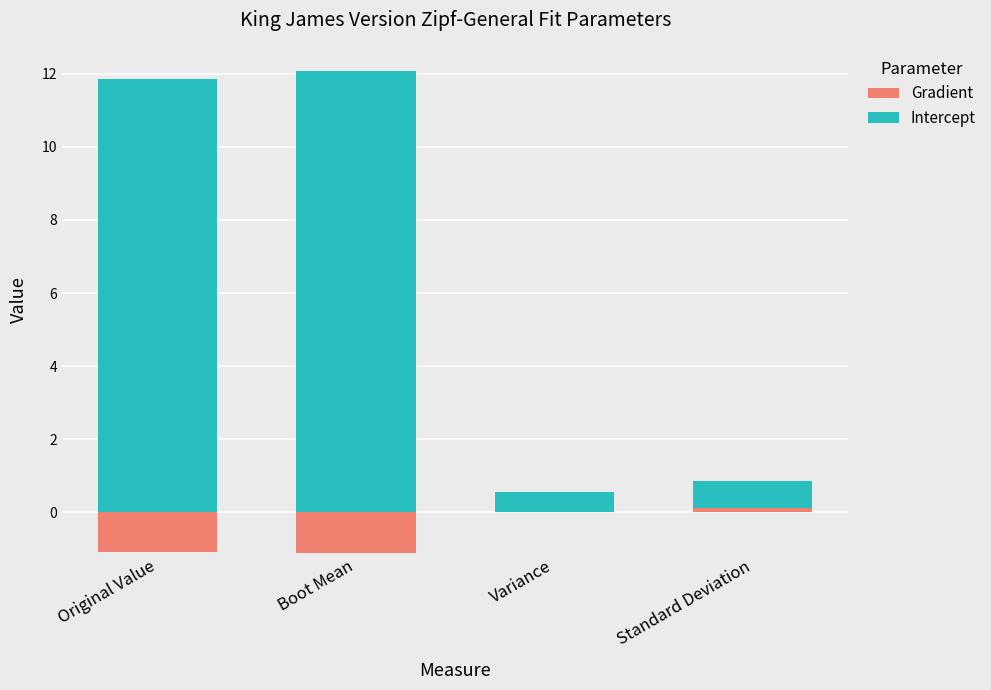

At which category is the sum across all series the highest?

Boot Mean